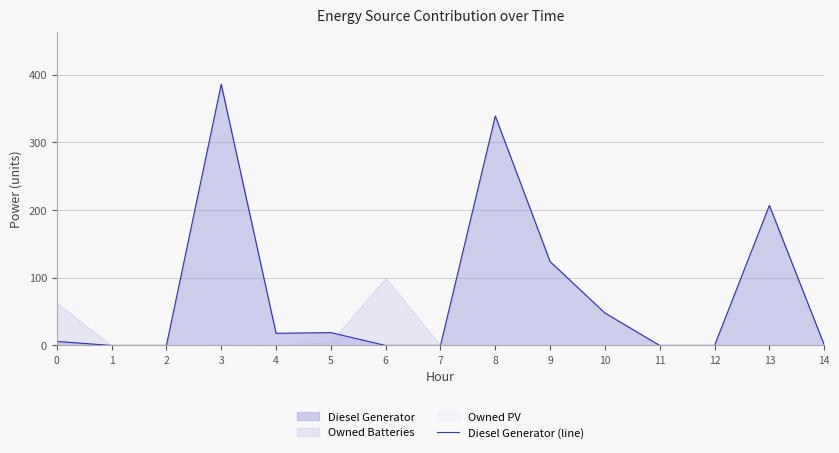

Where does the data first go above 6?

3